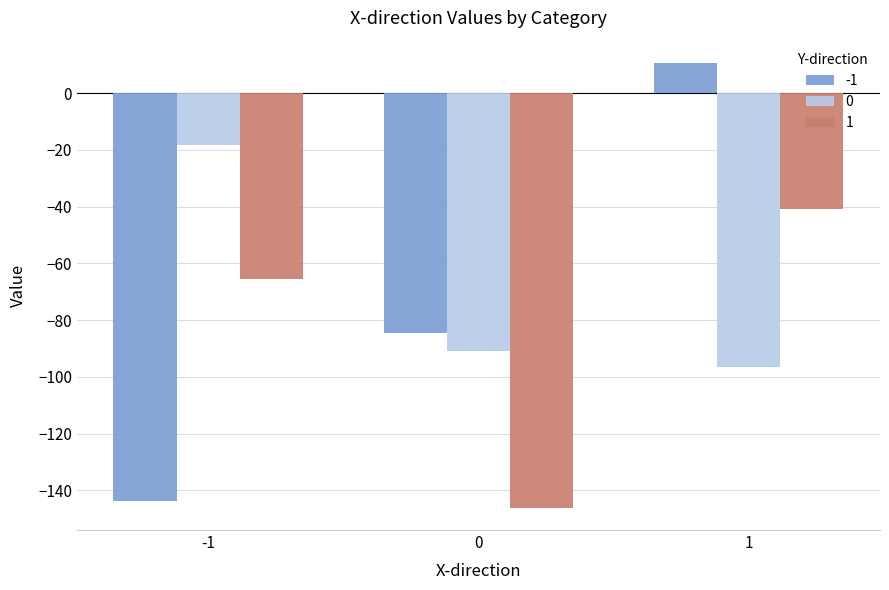

Reading left to right, what are all the values shown in this chart?

-1: -1=-143.7	0=-84.5	1=10.7
0: -1=-18.2	0=-91.0	1=-96.6
1: -1=-65.7	0=-146.1	1=-40.9